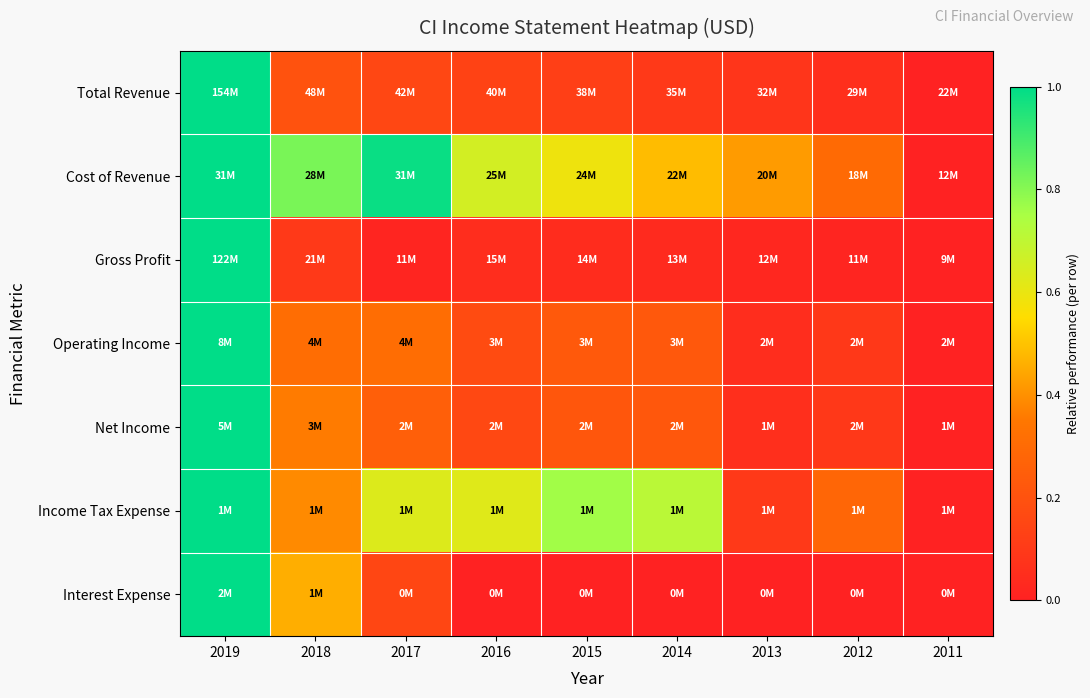

Reading left to right, extract all data points from this chart.

Total Revenue: 2019=1.0	2018=0.2	2017=0.2	2016=0.1	2015=0.1	2014=0.1	2013=0.1	2012=0.1	2011=0.0
Cost of Revenue: 2019=1.0	2018=0.8	2017=1.0	2016=0.7	2015=0.6	2014=0.5	2013=0.4	2012=0.3	2011=0.0
Gross Profit: 2019=1.0	2018=0.1	2017=0.0	2016=0.0	2015=0.0	2014=0.0	2013=0.0	2012=0.0	2011=0.0
Operating Income: 2019=1.0	2018=0.3	2017=0.3	2016=0.2	2015=0.2	2014=0.2	2013=0.0	2012=0.1	2011=0.0
Net Income: 2019=1.0	2018=0.4	2017=0.3	2016=0.2	2015=0.2	2014=0.2	2013=0.1	2012=0.1	2011=0.0
Income Tax Expense: 2019=1.0	2018=0.4	2017=0.6	2016=0.6	2015=0.8	2014=0.7	2013=0.1	2012=0.3	2011=0.0
Interest Expense: 2019=1.0	2018=0.5	2017=0.1	2016=0.0	2015=0.0	2014=0.0	2013=0.0	2012=0.0	2011=0.0